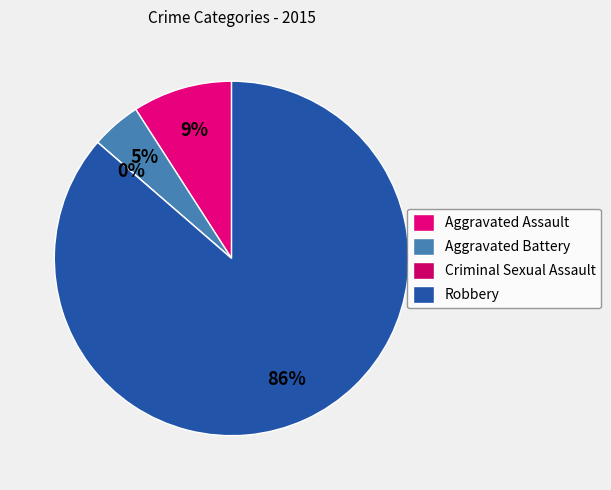

What is the change in value from Criminal Sexual Assault to Robbery?

+19